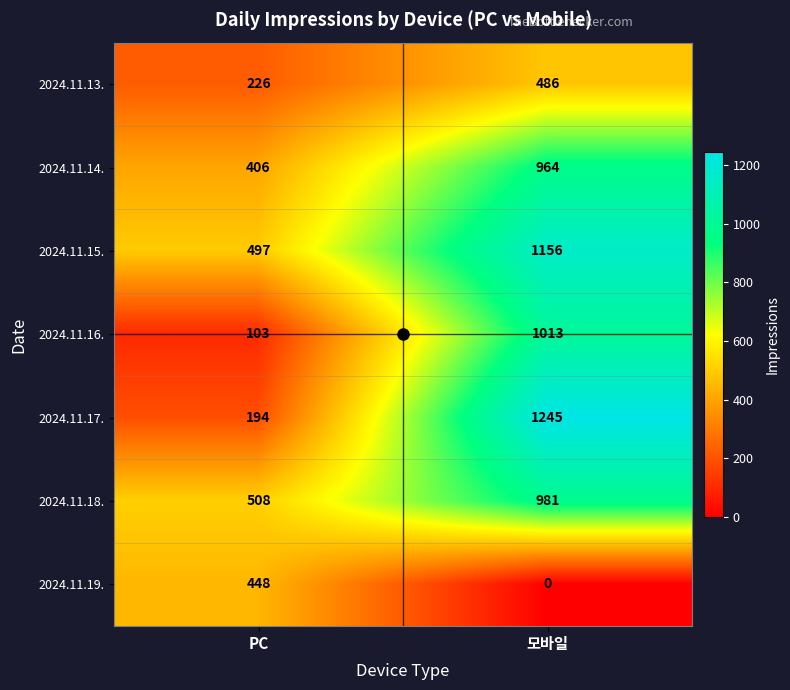

True or false: 2024.11.19. has a value of 0 at 모바일.

True